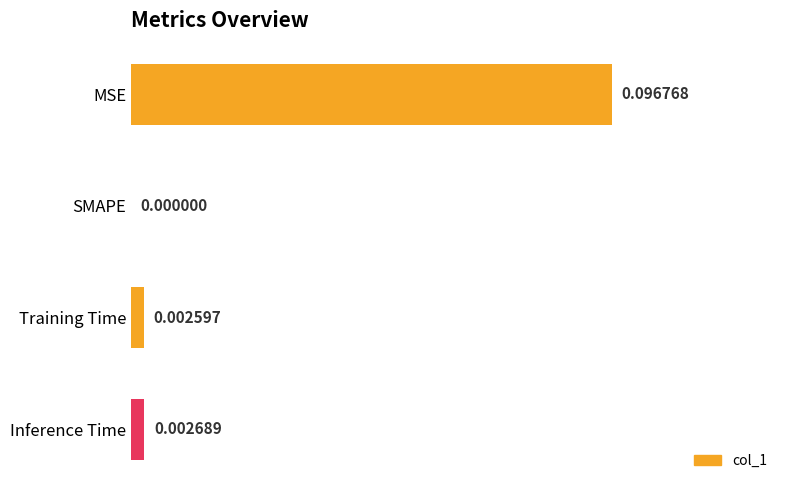

Which label corresponds to the largest value in the chart?

MSE